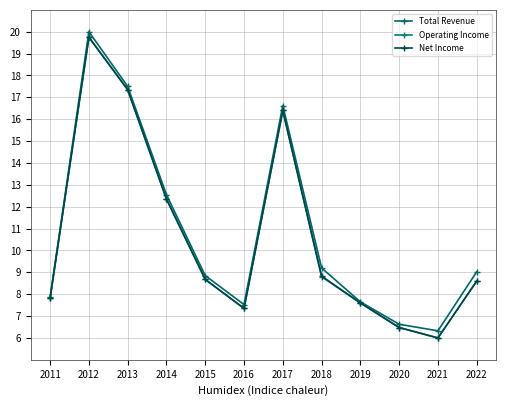

How many data points does each series have?

12